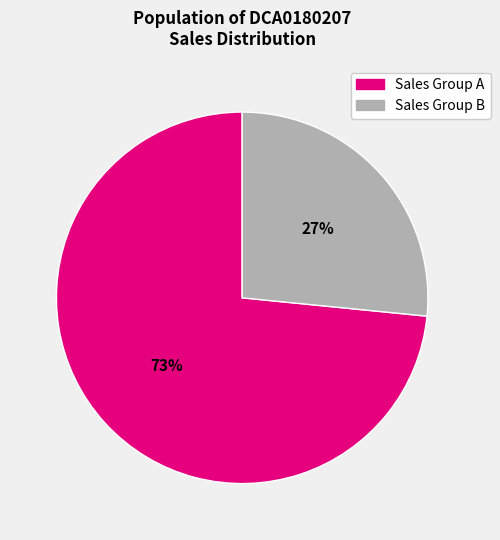

To the nearest percent, what is the average slice percentage?

50%